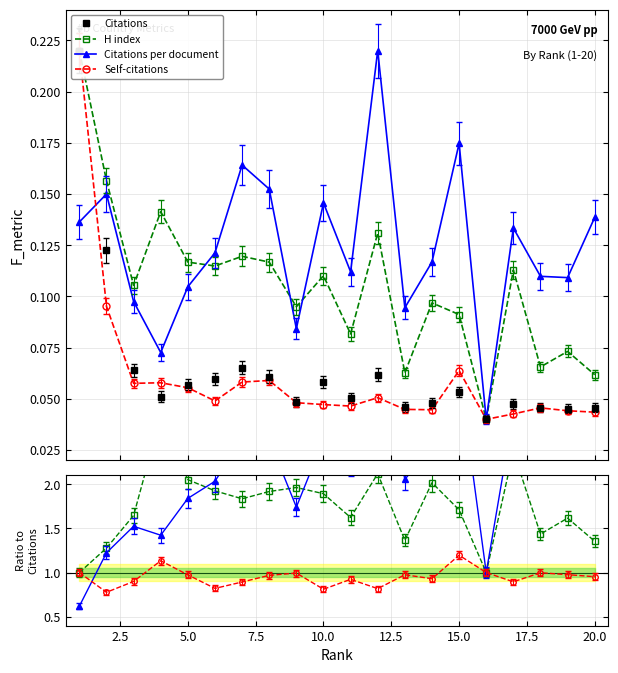

How many Citations per document values are between 0 and 1?

20